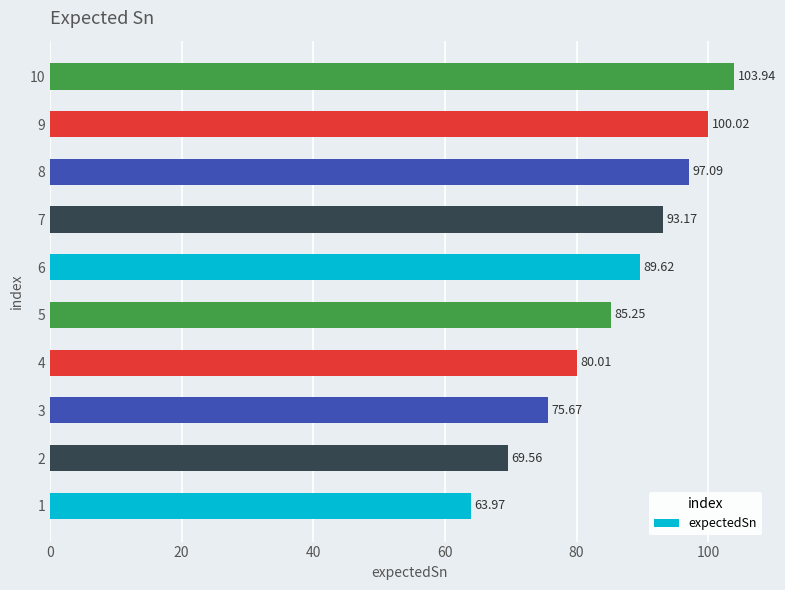

Does the chart contain any negative values?

No